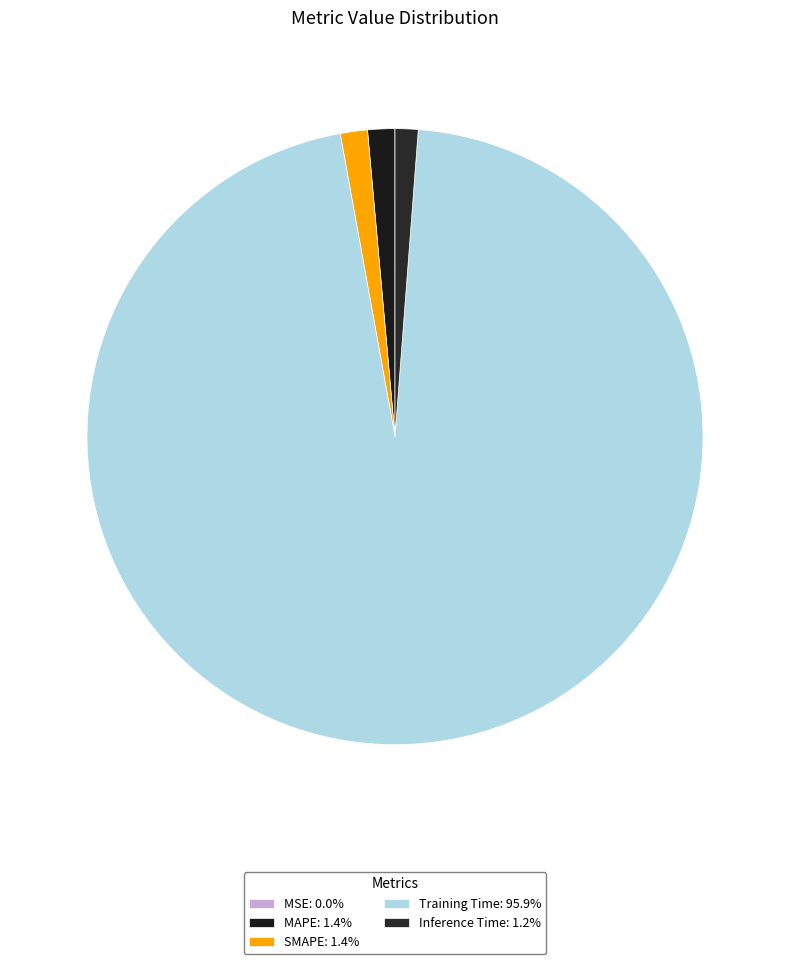

Count the number of slices in the pie.

5